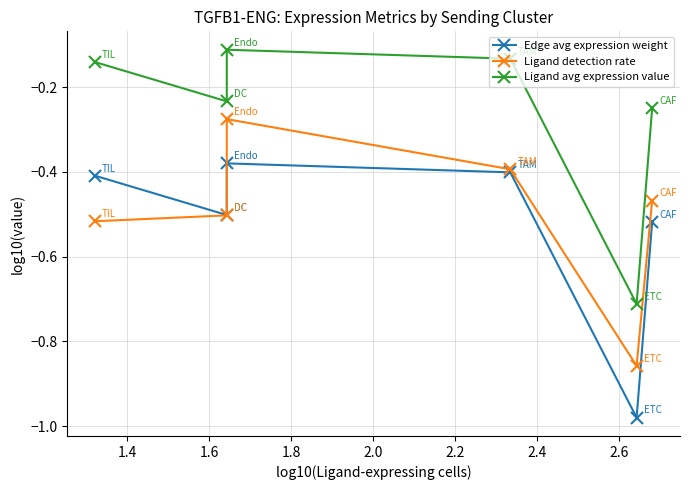

Is it true that Ligand detection rate equals -1.3 at 2.0?

False